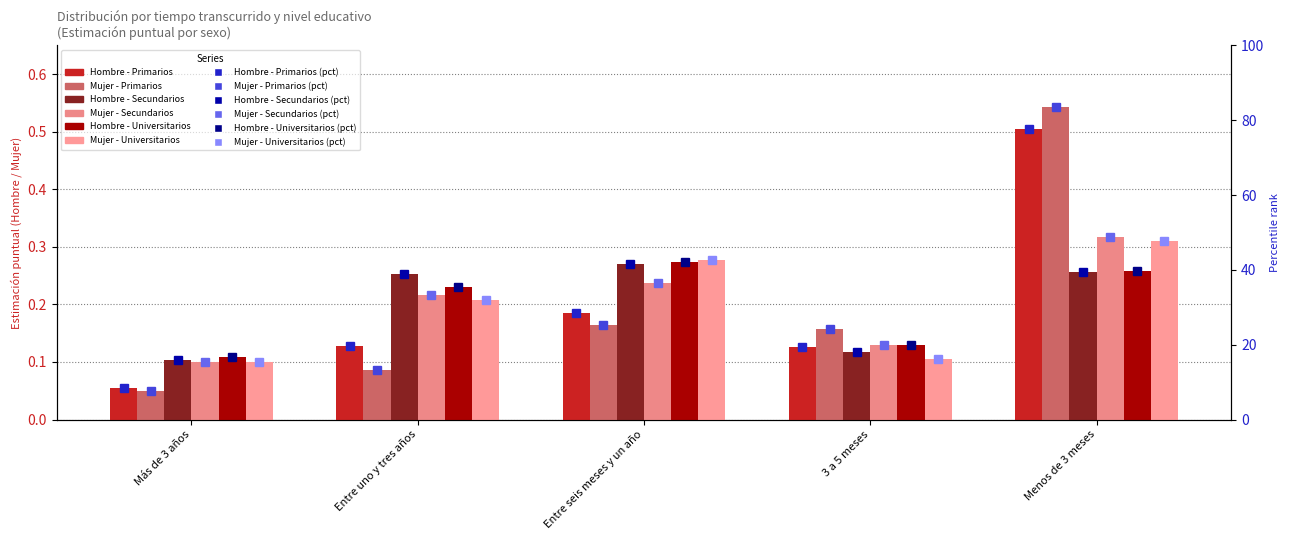

Which has a higher value, Entre uno y tres años or 3 a 5 meses?

Entre uno y tres años